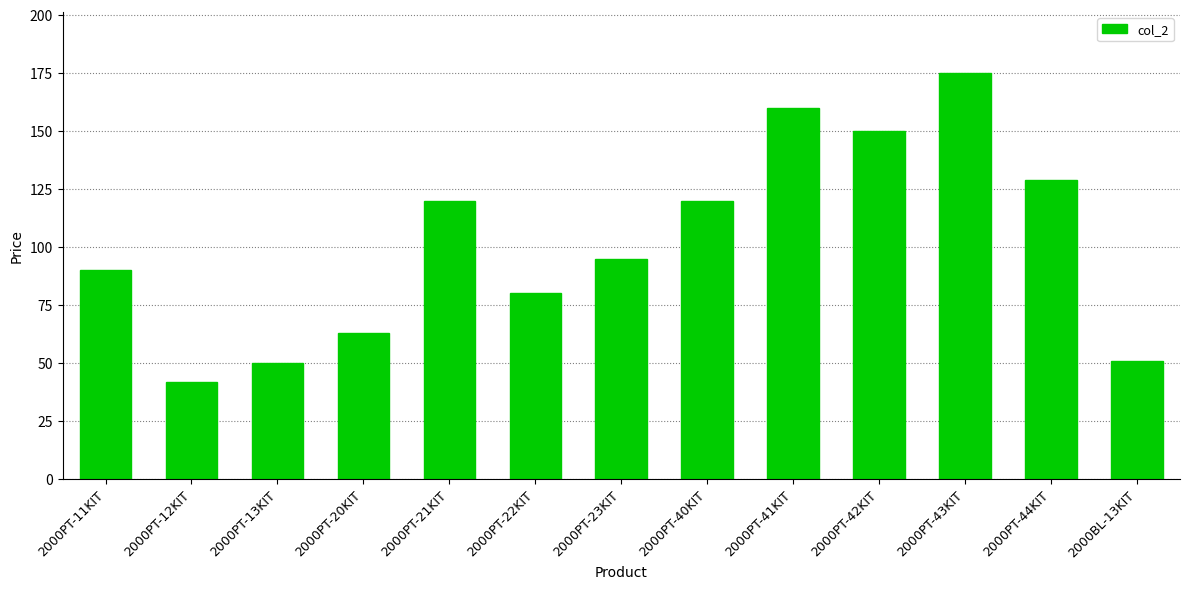

What is the maximum value shown in the chart?

174.9